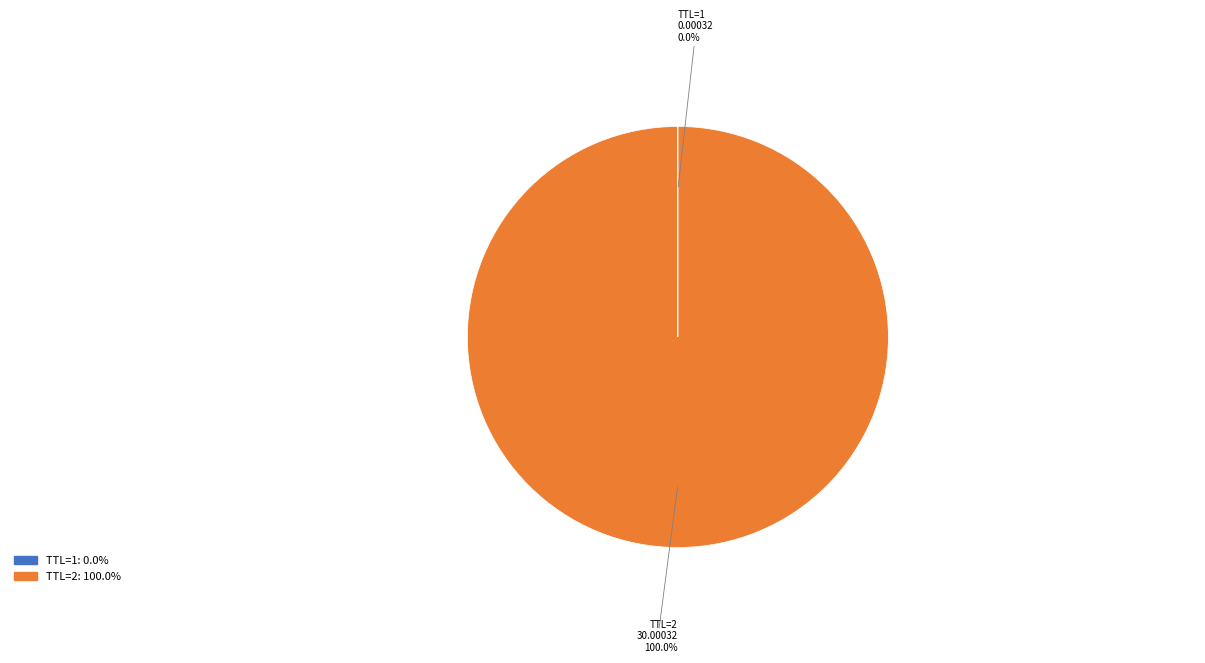

Is there a majority slice in this chart?

Yes